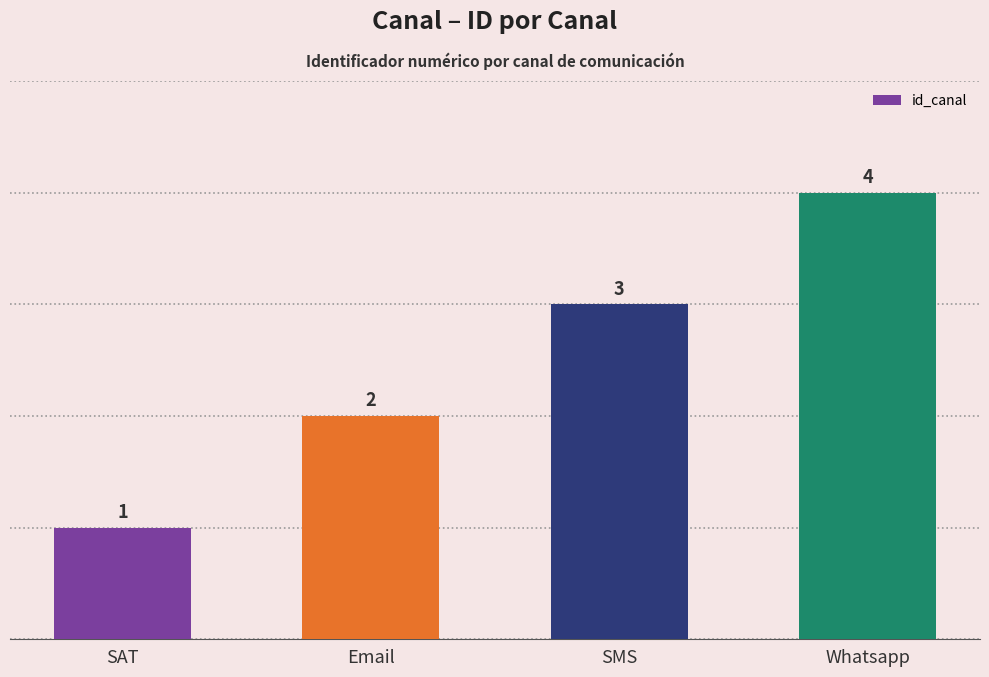

What position from the right is SMS?

2